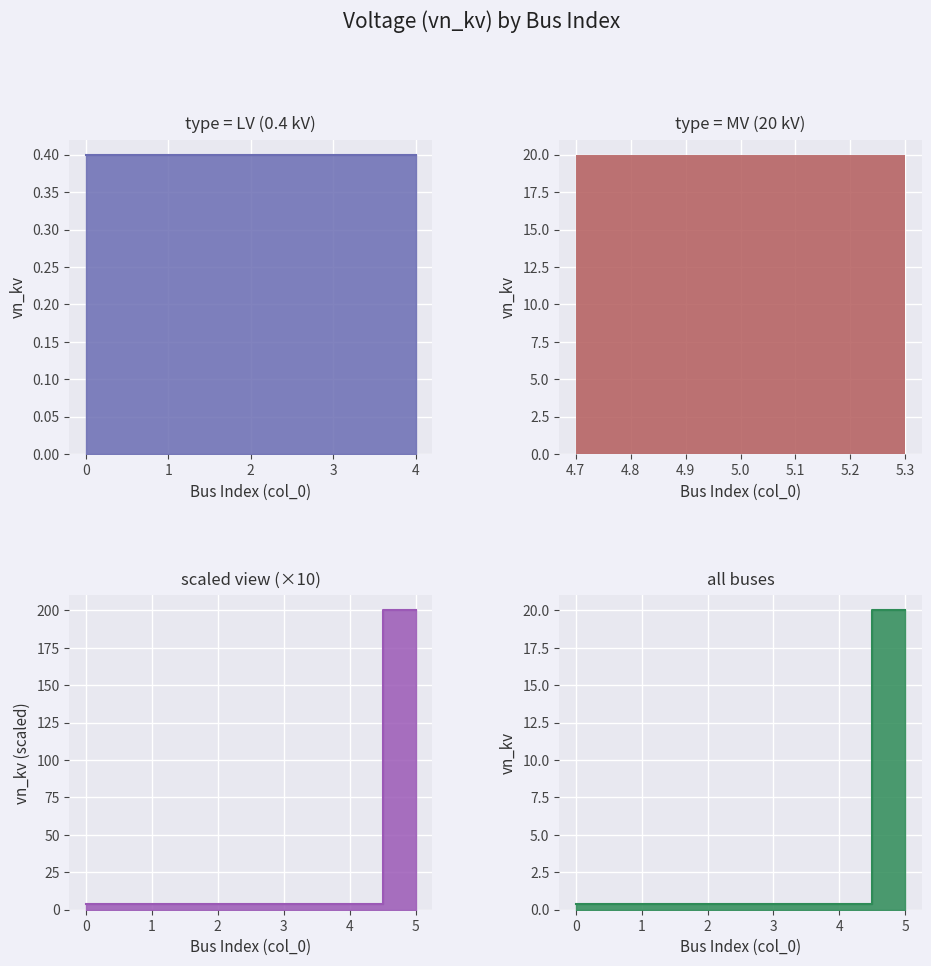

True or false: the data shows 4 at 4.

True